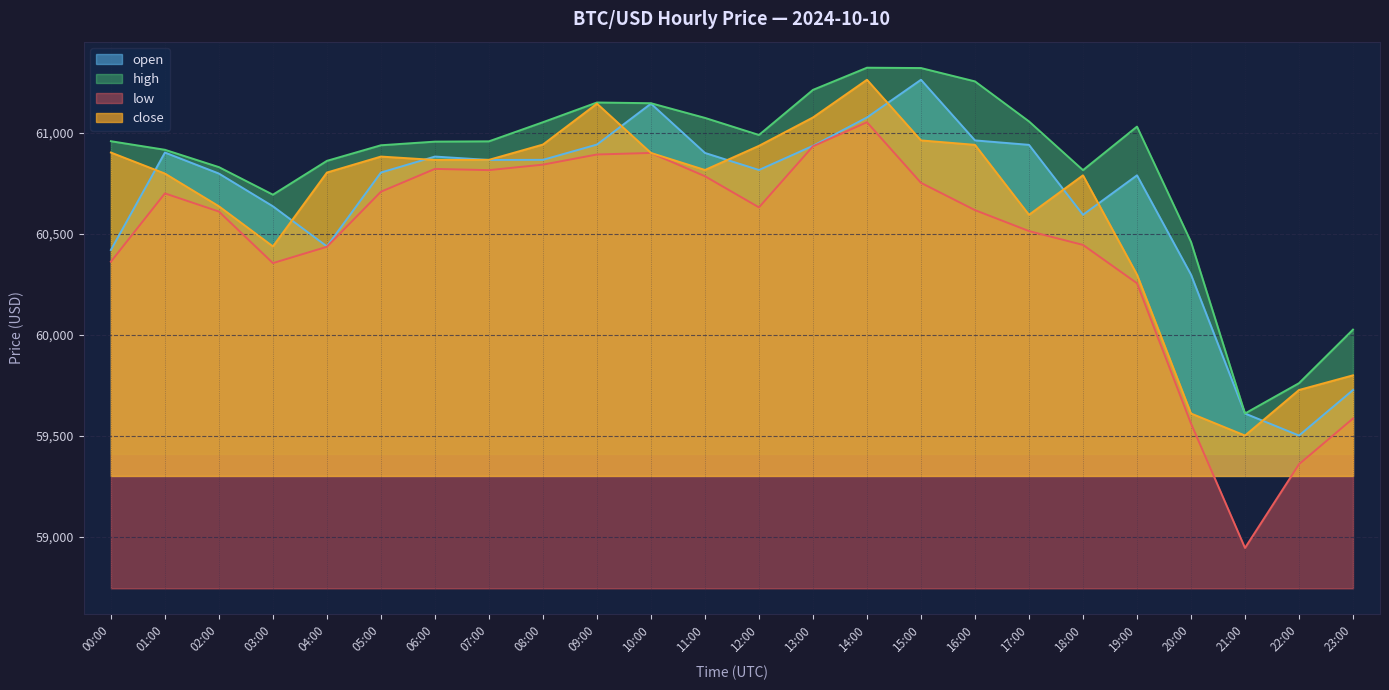

At 12:00, list the series in order from largest to smallest.

high, close, open, low